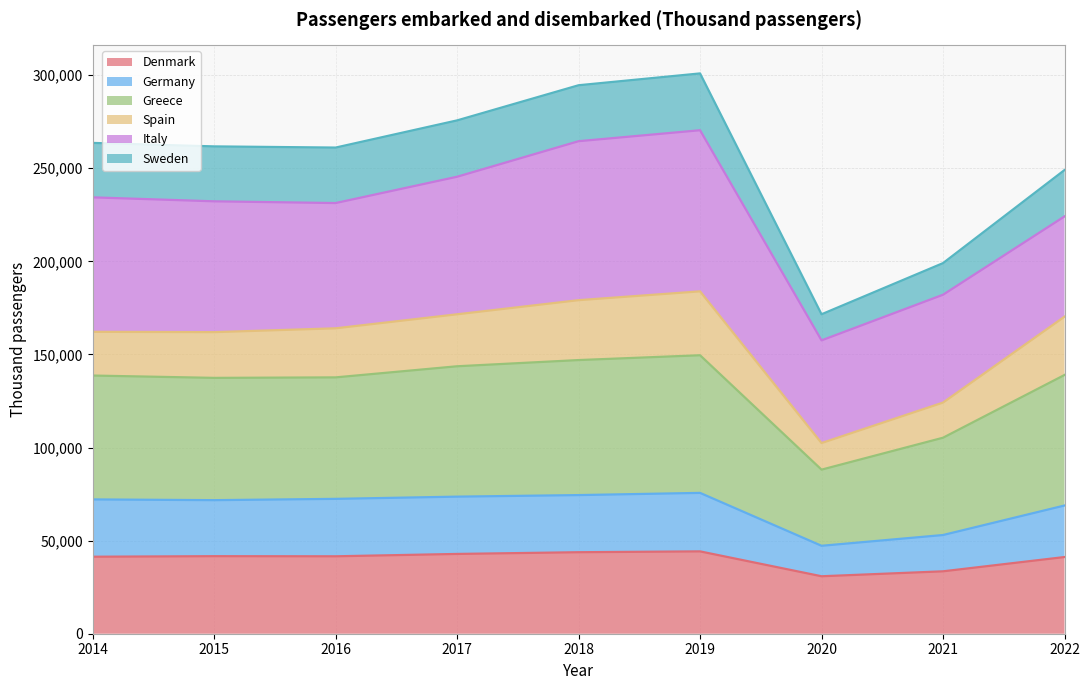

How many interior local peaks does the Sweden series have?

2